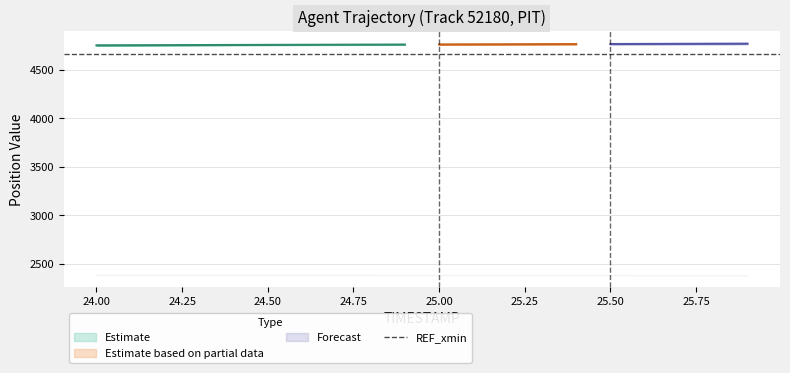

The X series shows 4771.3 at 25.9. True or false?

True